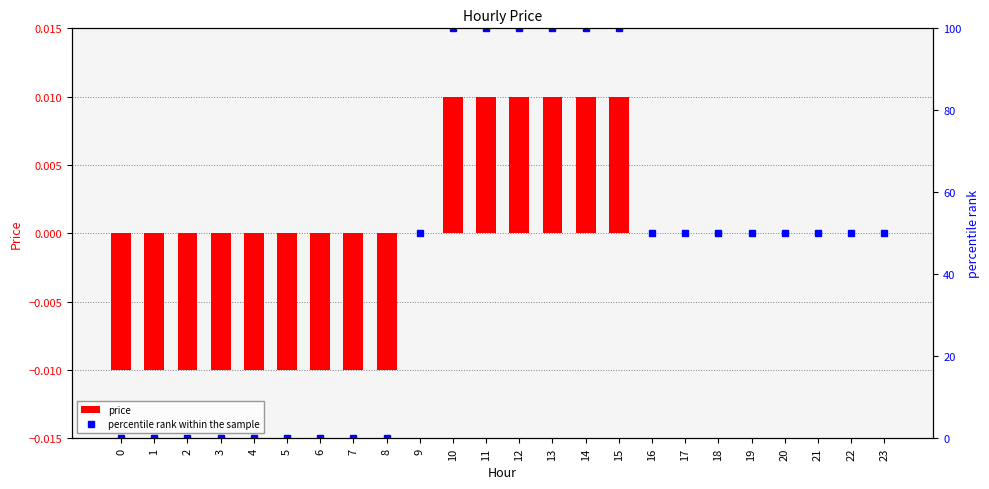

Reading right to left, what are all the values shown in this chart?

price: 0.0	0.0	0.0	0.0	0.0	0.0	0.0	0.0	0.0	0.0	0.0	0.0	0.0	0.0	0.0	-0.0	-0.0	-0.0	-0.0	-0.0	-0.0	-0.0	-0.0	-0.0
percentile rank within the sample: 50.0	50.0	50.0	50.0	50.0	50.0	50.0	50.0	100.0	100.0	100.0	100.0	100.0	100.0	50.0	0.0	0.0	0.0	0.0	0.0	0.0	0.0	0.0	0.0